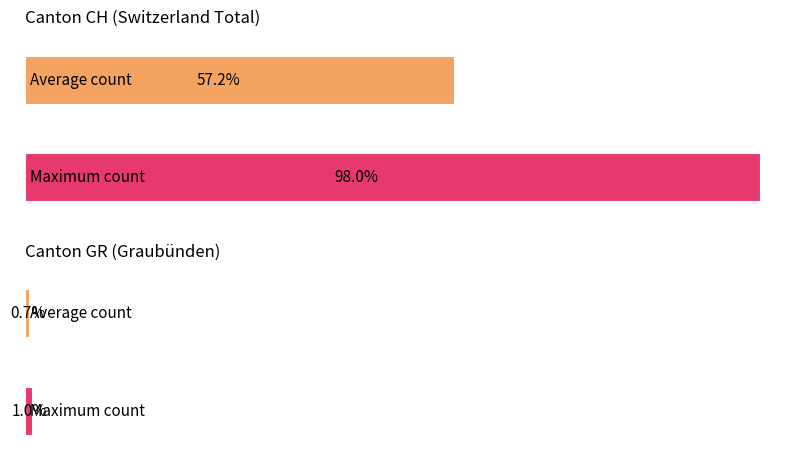

List the series in order of their peak value, lowest first.

GR, CH